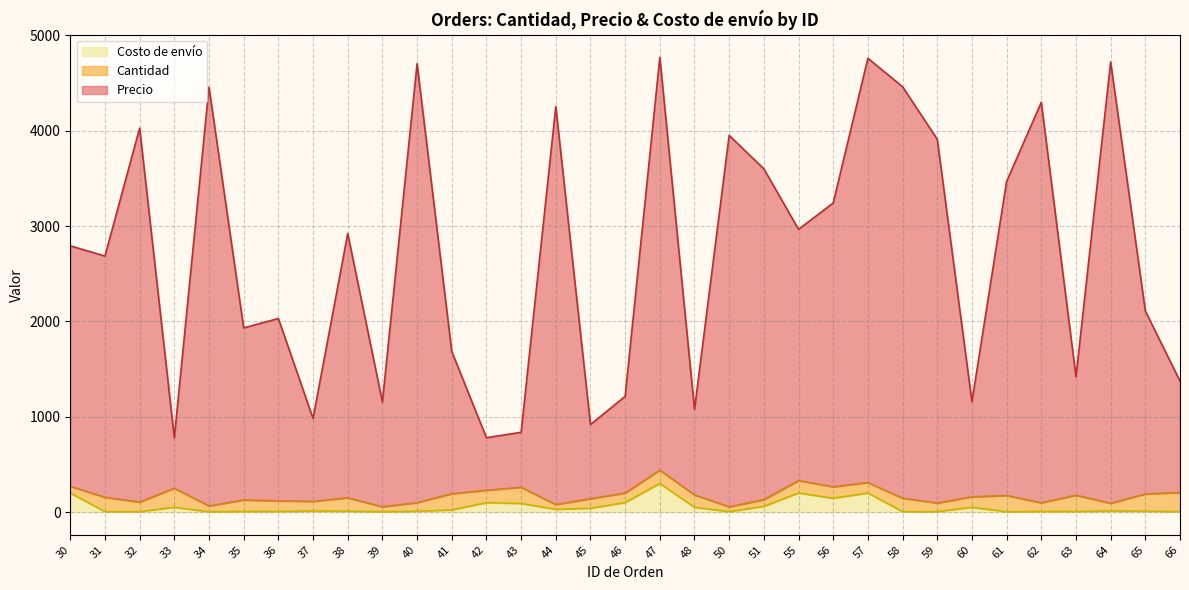

At how many categories does at least one series exceed 98?

33